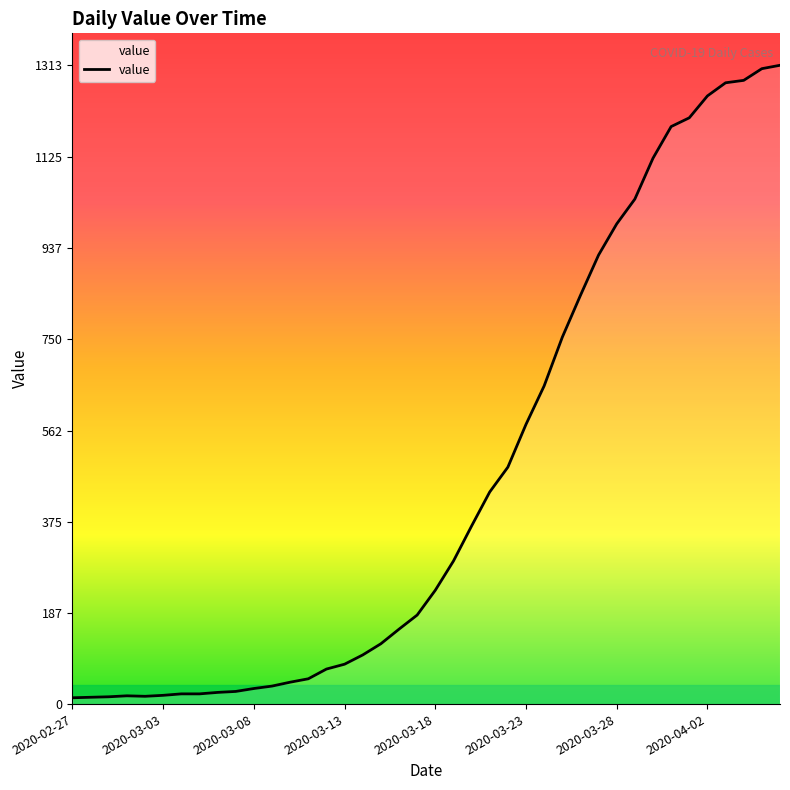

What is the difference between the maximum and minimum values?

1300